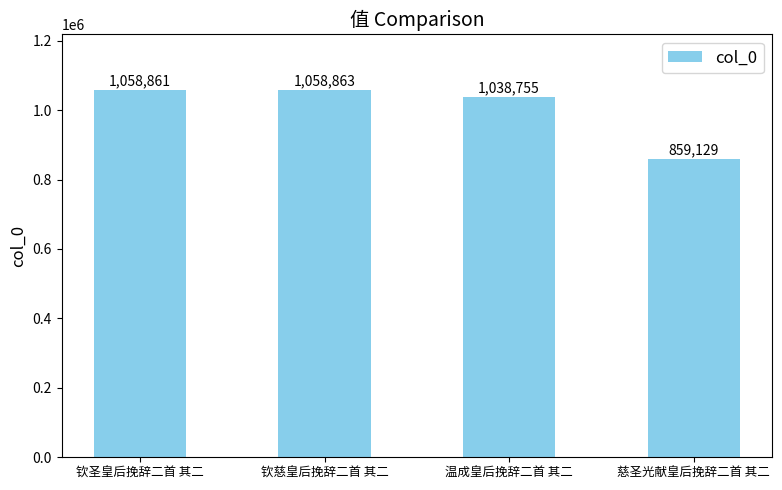

Reading right to left, what are all the values shown in this chart?

慈圣光献皇后挽辞二首 其二=859129	温成皇后挽辞二首 其二=1038755	钦慈皇后挽辞二首 其二=1058863	钦圣皇后挽辞二首 其二=1058861